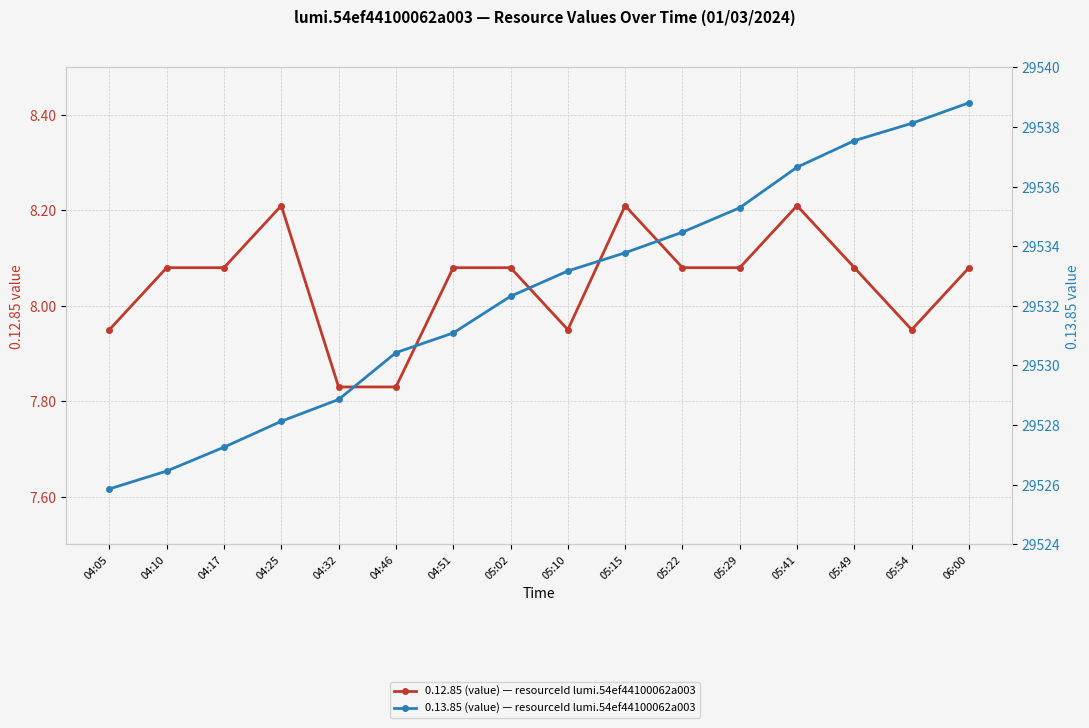

What is the maximum value shown in the chart?

29538.8